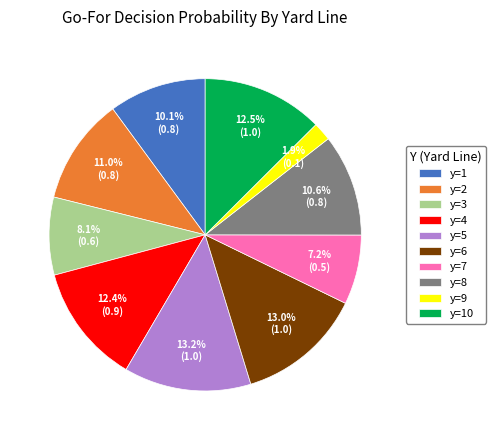

To the nearest percent, what percentage of the pie is y=7?

7%